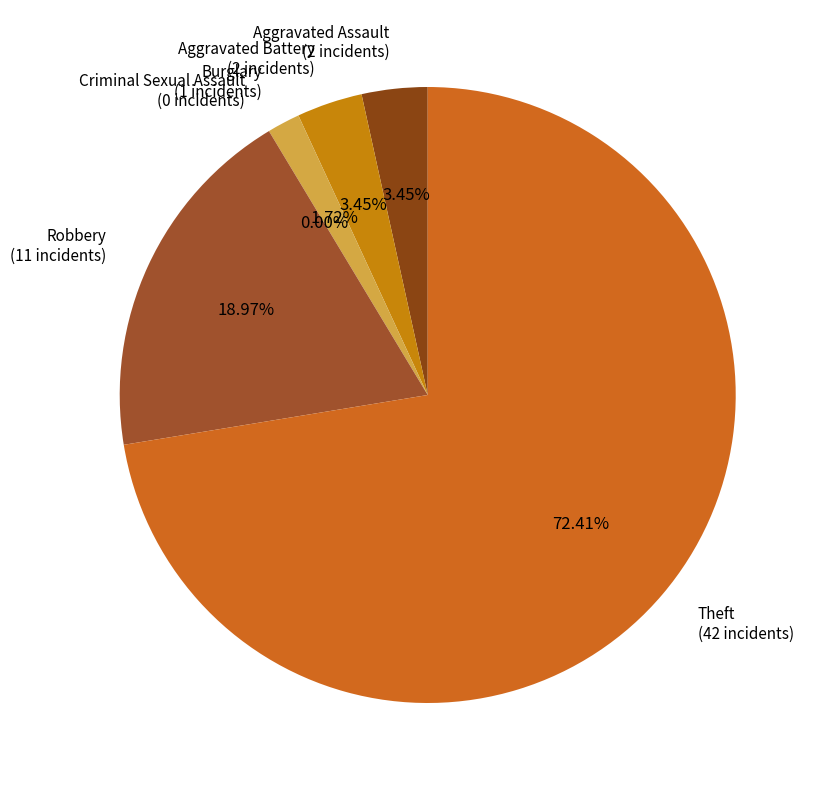

Which category accounts for the majority?

Theft